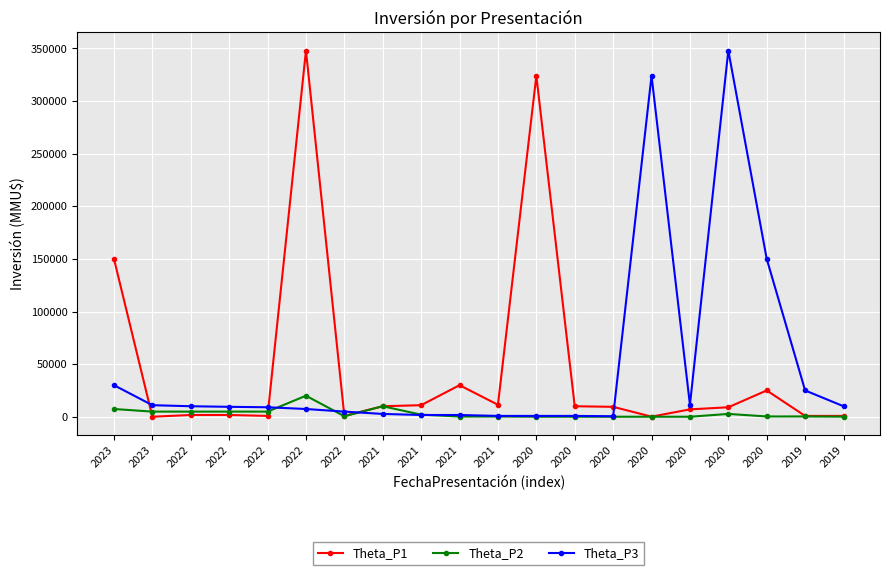

What are all the series names shown in the legend?

Theta_P1, Theta_P2, Theta_P3